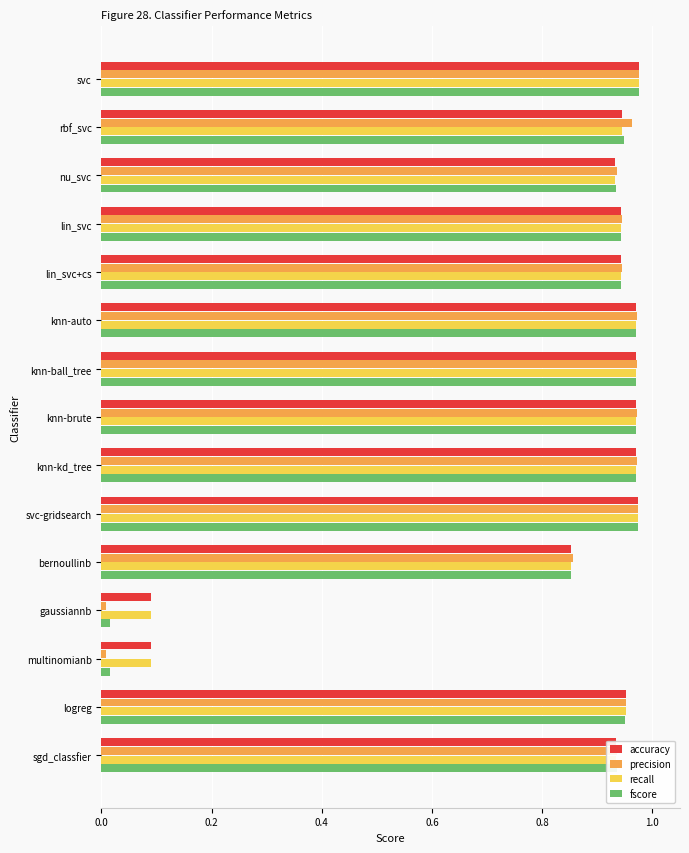

What is the average value of the fscore series?

0.8